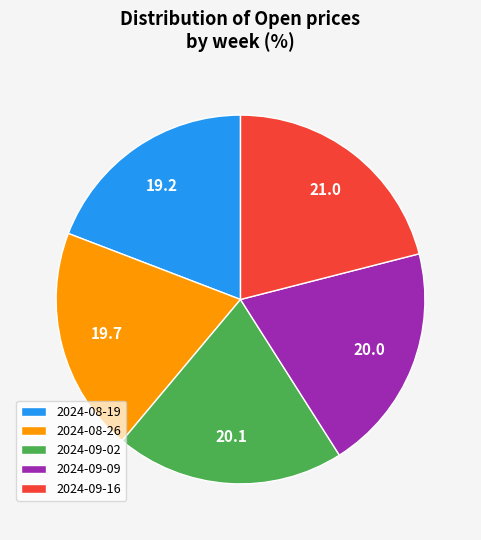

What is the largest slice in the pie chart?

2024-09-16